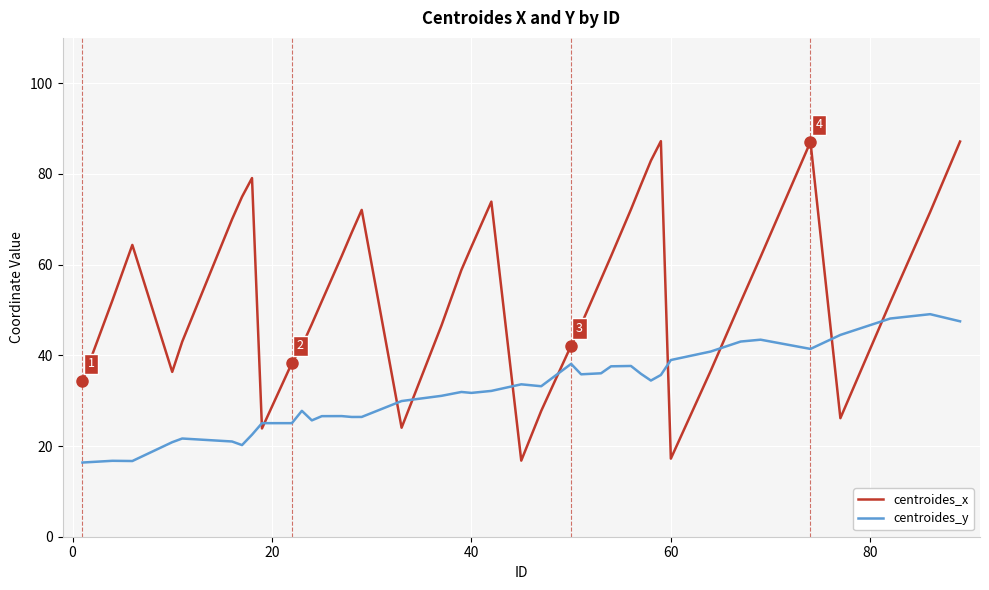

Which series has the widest spread of values?

centroides_x